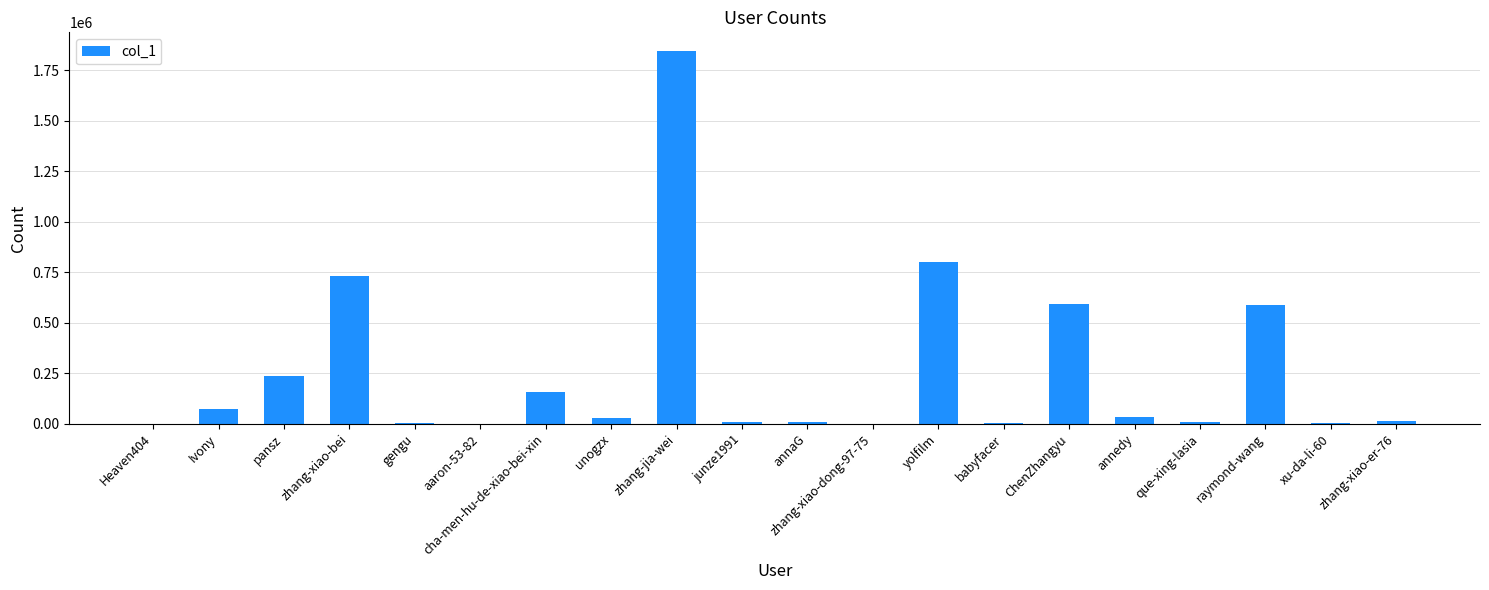

Approximately how many times larger is the value at zhang-xiao-dong-97-75 compared to Heaven404?

20.3